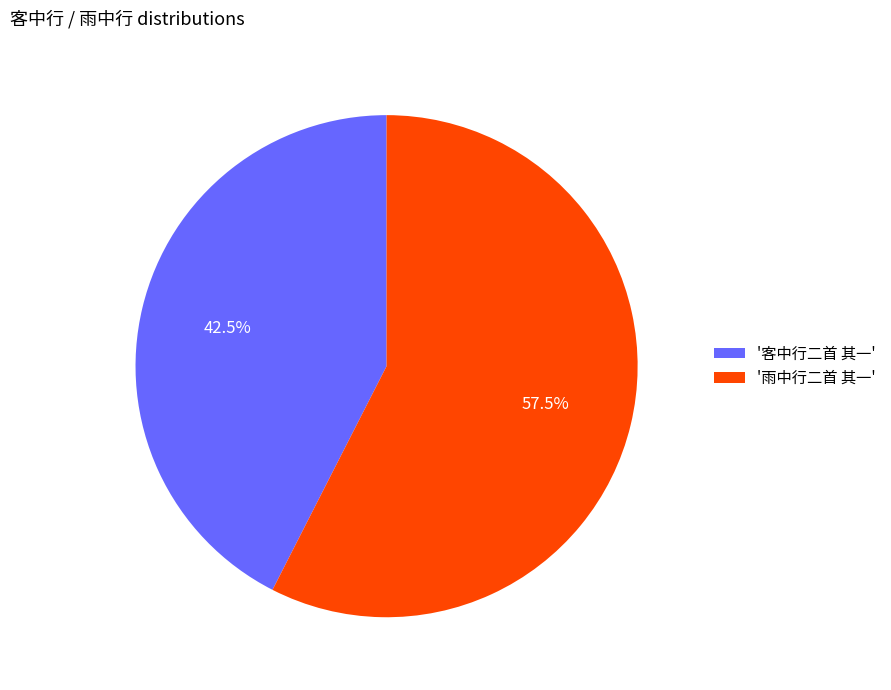

Is '雨中行二首 其一' the majority of the pie?

Yes